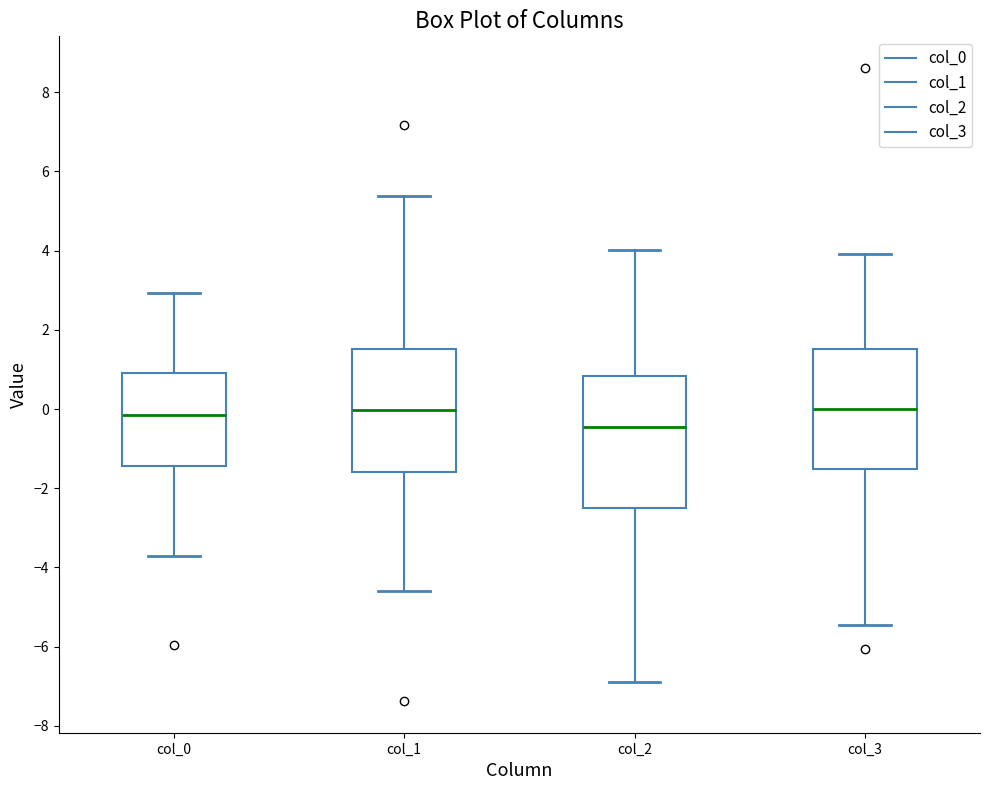

Reading left to right, transcribe this box plot: for each box, give where its median line is, the range the box spans, and where its two whiskers end, as read against the y-axis. The values are not printed on the chart, so give them approximately, as read against the axis.

col_0: median -0.2, box -1.4 to 1.0, whiskers -3.8 to 3.0
col_1: median 0.0, box -1.6 to 1.6, whiskers -4.6 to 5.4
col_2: median -0.4, box -2.6 to 0.8, whiskers -6.8 to 4.0
col_3: median 0.0, box -1.6 to 1.6, whiskers -5.4 to 4.0